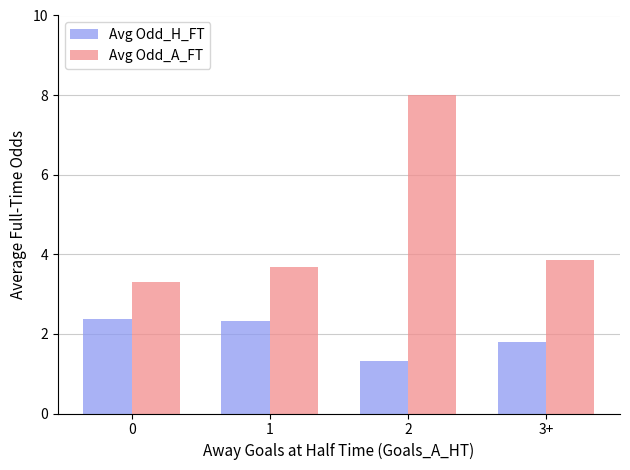

At which category is the sum across all series the highest?

2